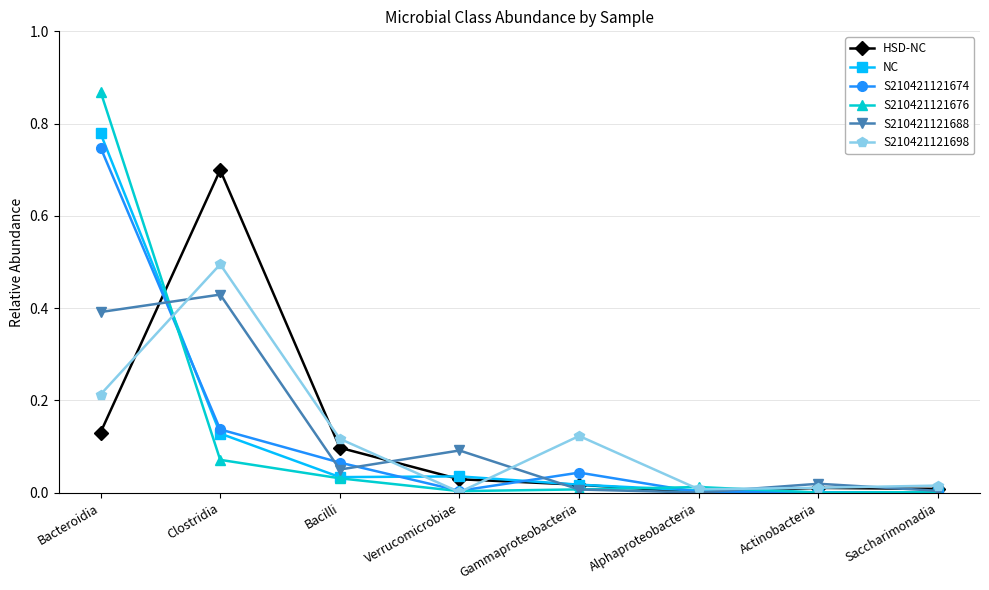

At which category does S210421121674 reach its first local peak?

Gammaproteobacteria